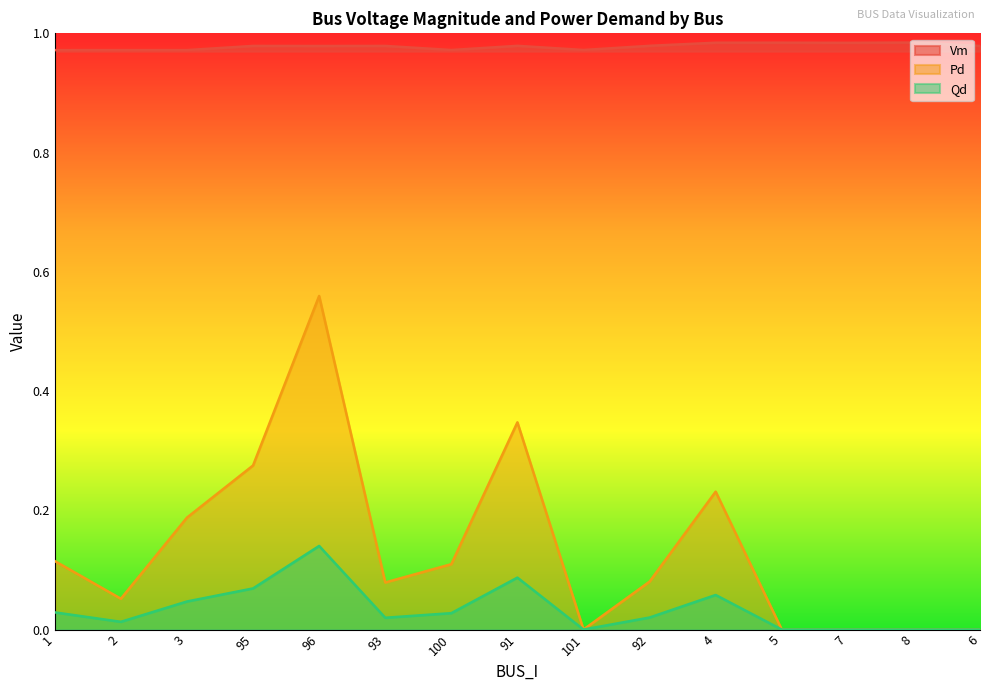

True or false: Qd and Pd cross at least once.

False